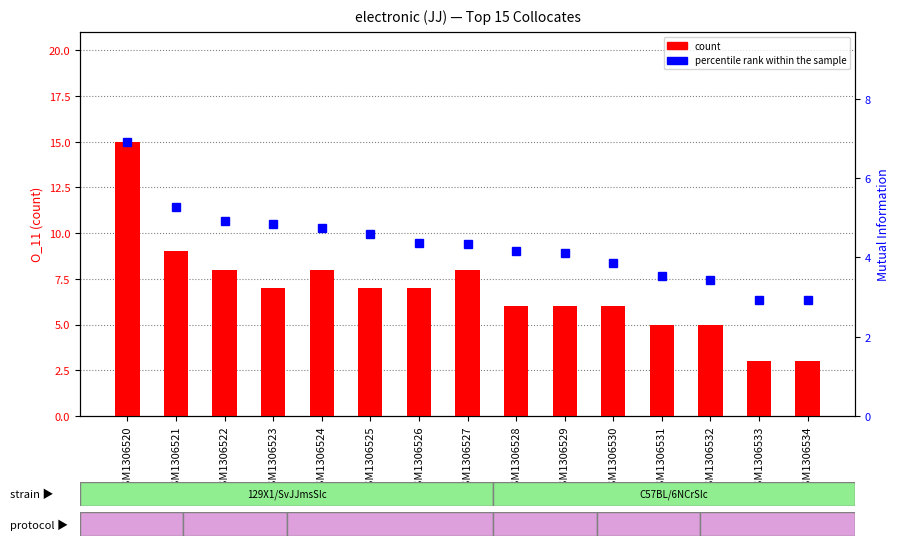

The count series shows 1.1 at GSM1306533. True or false?

False